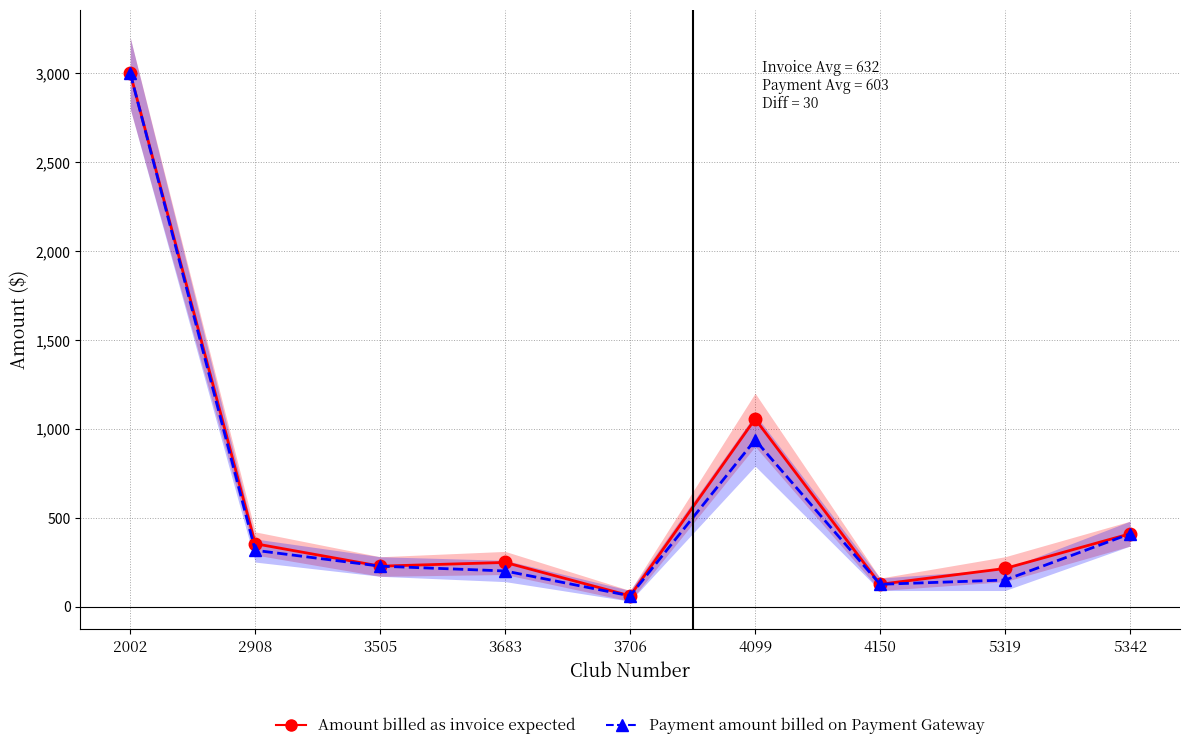

Rank the series by their average value, from lowest to highest.

Payment amount billed on Payment Gateway, Amount billed as invoice expected